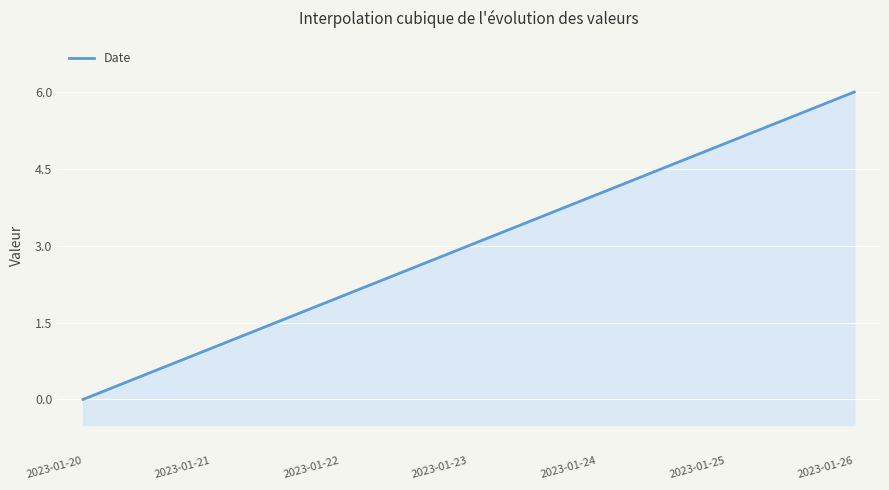

What is the sum of the values at 2023-01-21 and 2023-01-25?

6